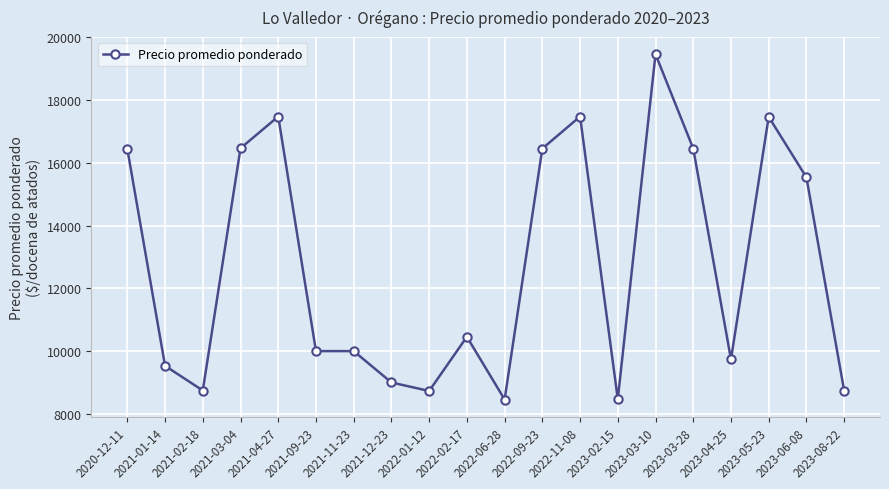

At which label is the value closest to 13960?

2023-06-08